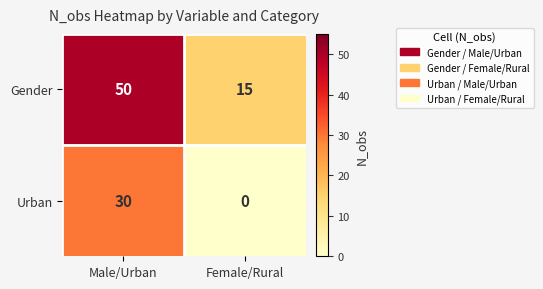

Which series changed the most between Male/Urban and Female/Rural?

Gender